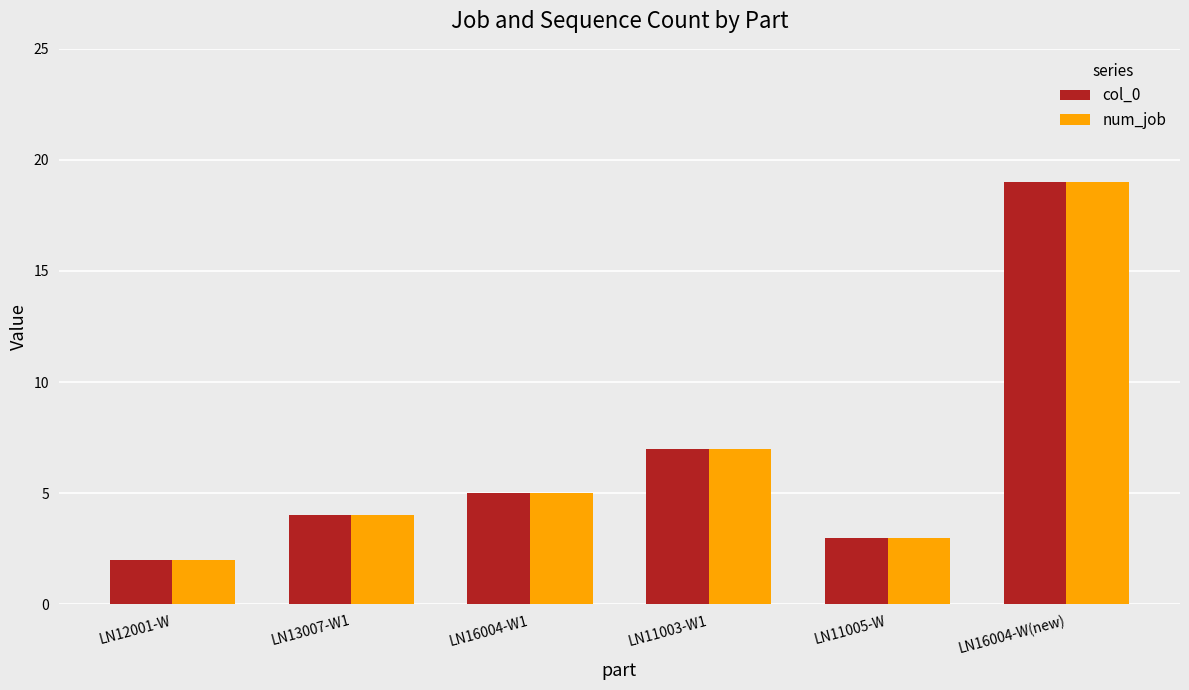

What is the difference between the maximum and minimum values in the col_0 series?

17